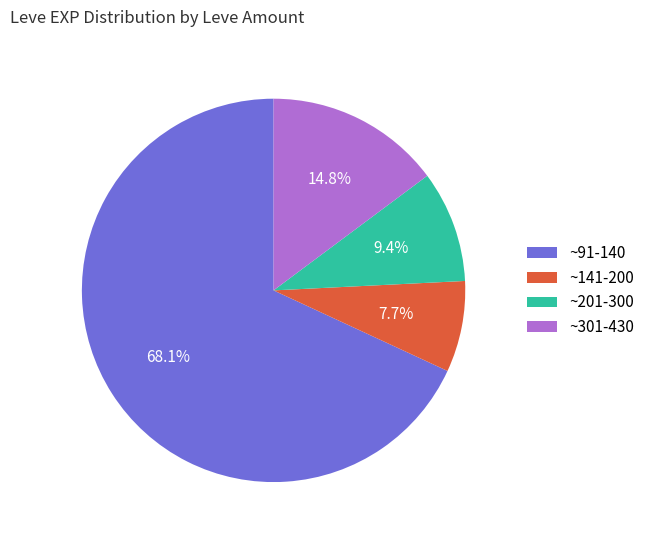

Rank the categories by value from lowest to highest.

~141-200, ~201-300, ~301-430, ~91-140